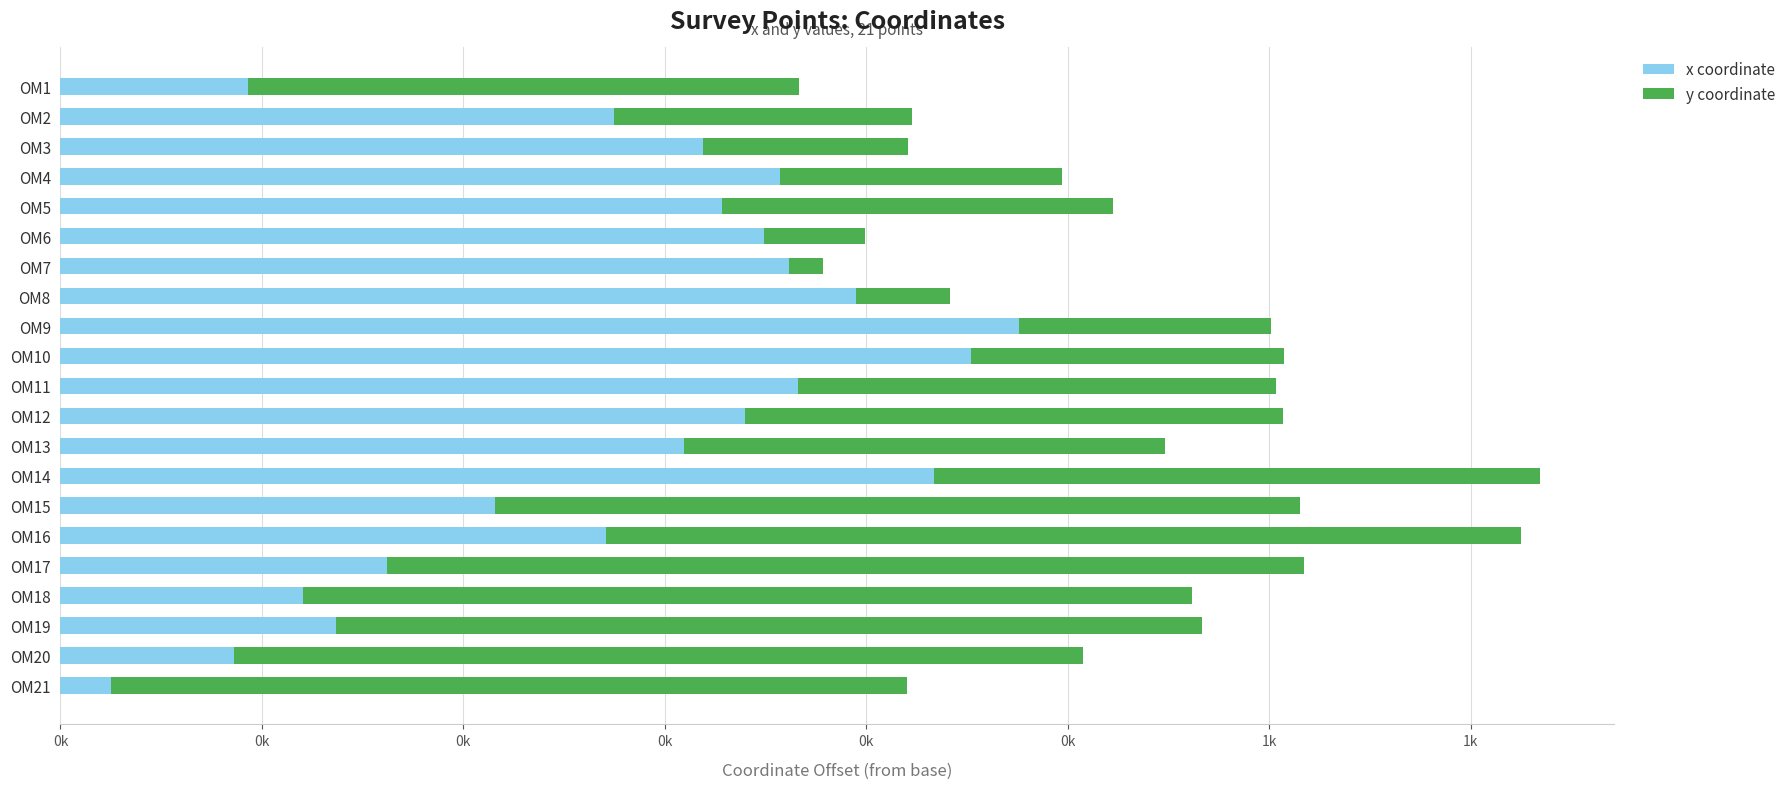

What are all the series names shown in the legend?

x coordinate, y coordinate